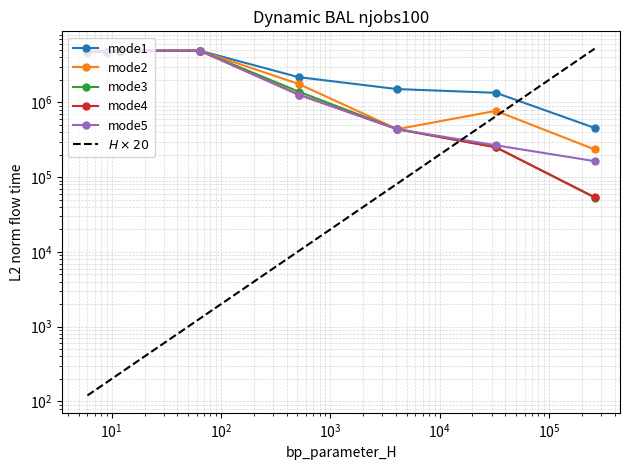

List the series in order of their peak value, highest first.

mode1_L2_norm, mode2_L2_norm, mode3_L2_norm, mode4_L2_norm, mode5_L2_norm